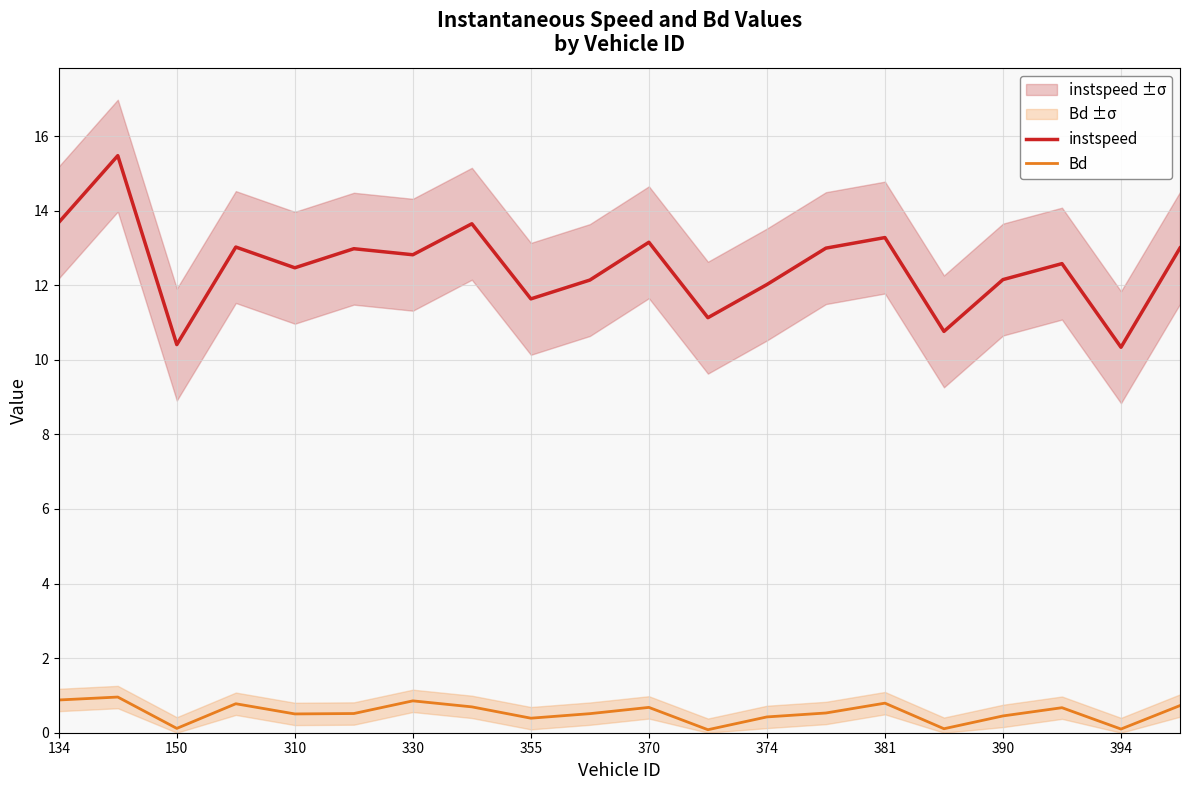

List the series in order of their peak value, lowest first.

Bd, instspeed